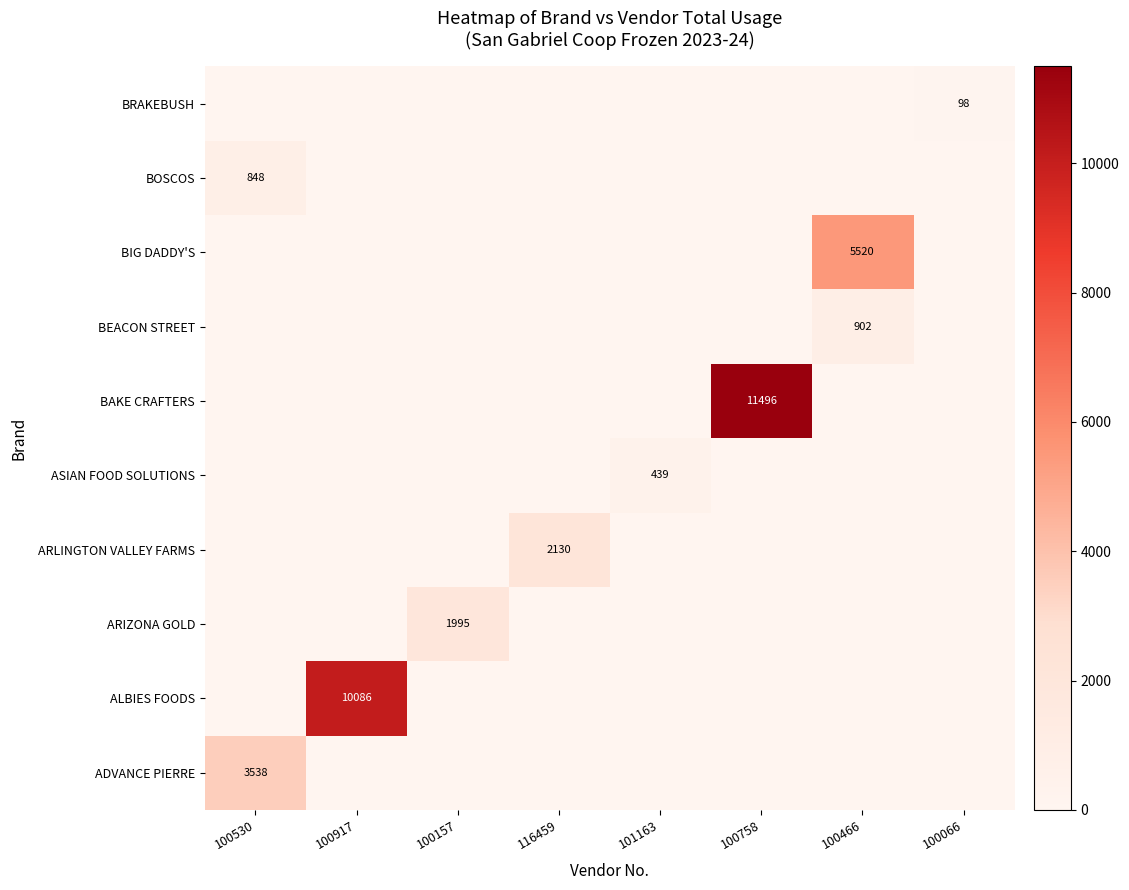

List the series in order of their peak value, highest first.

BAKE CRAFTERS, ALBIES FOODS, BIG DADDY'S, ADVANCE PIERRE, ARLINGTON VALLEY FARMS, ARIZONA GOLD, BEACON STREET, BOSCOS, ASIAN FOOD SOLUTIONS, BRAKEBUSH